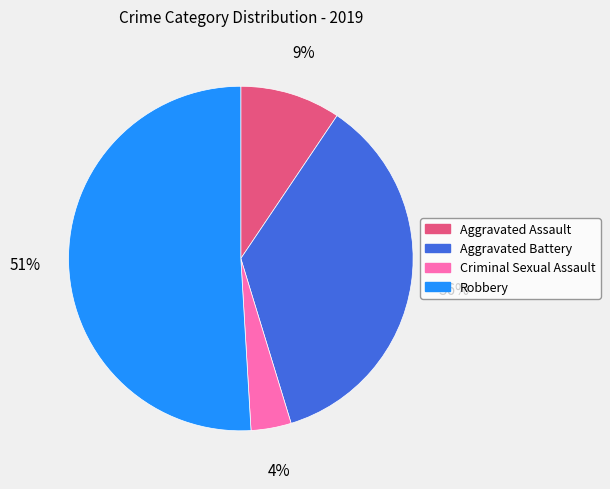

How many slices are in this pie chart?

4